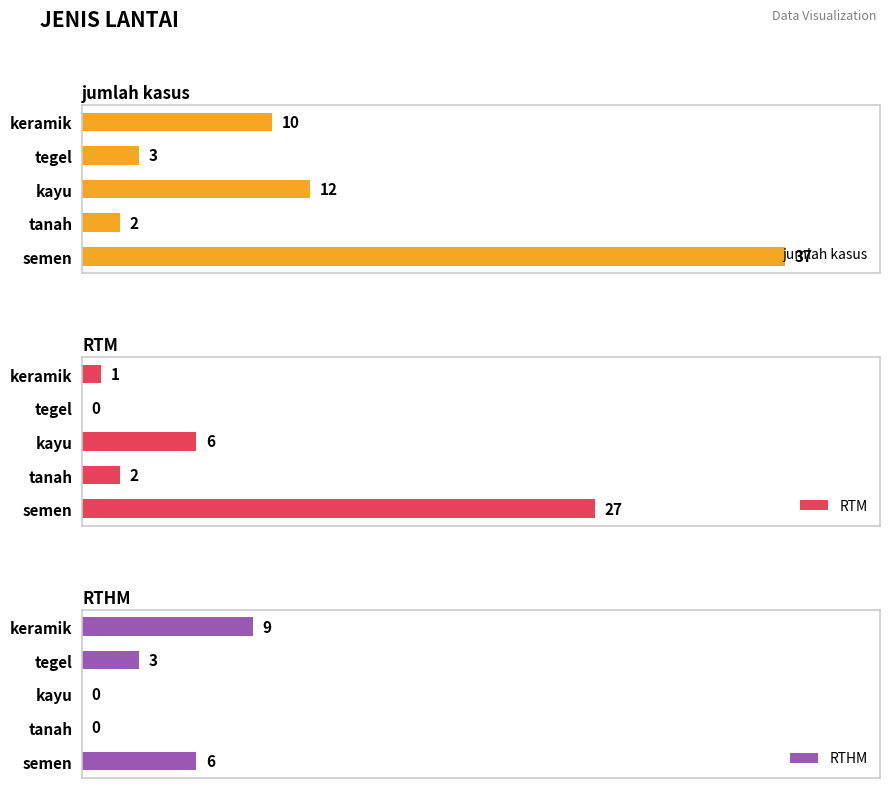

At which label is RTHM closest to 4?

tegel